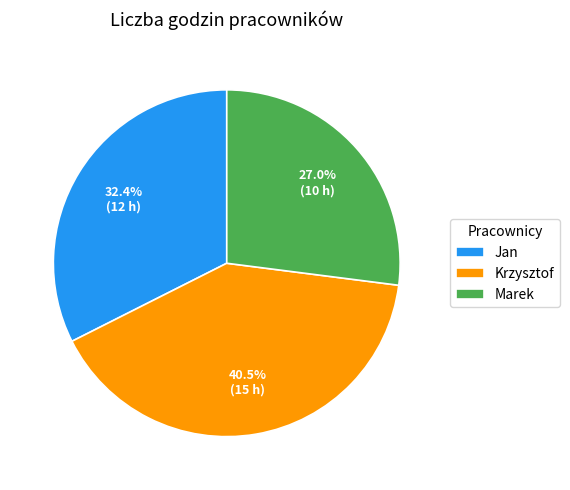

Rank the categories by value from highest to lowest.

Krzysztof, Jan, Marek